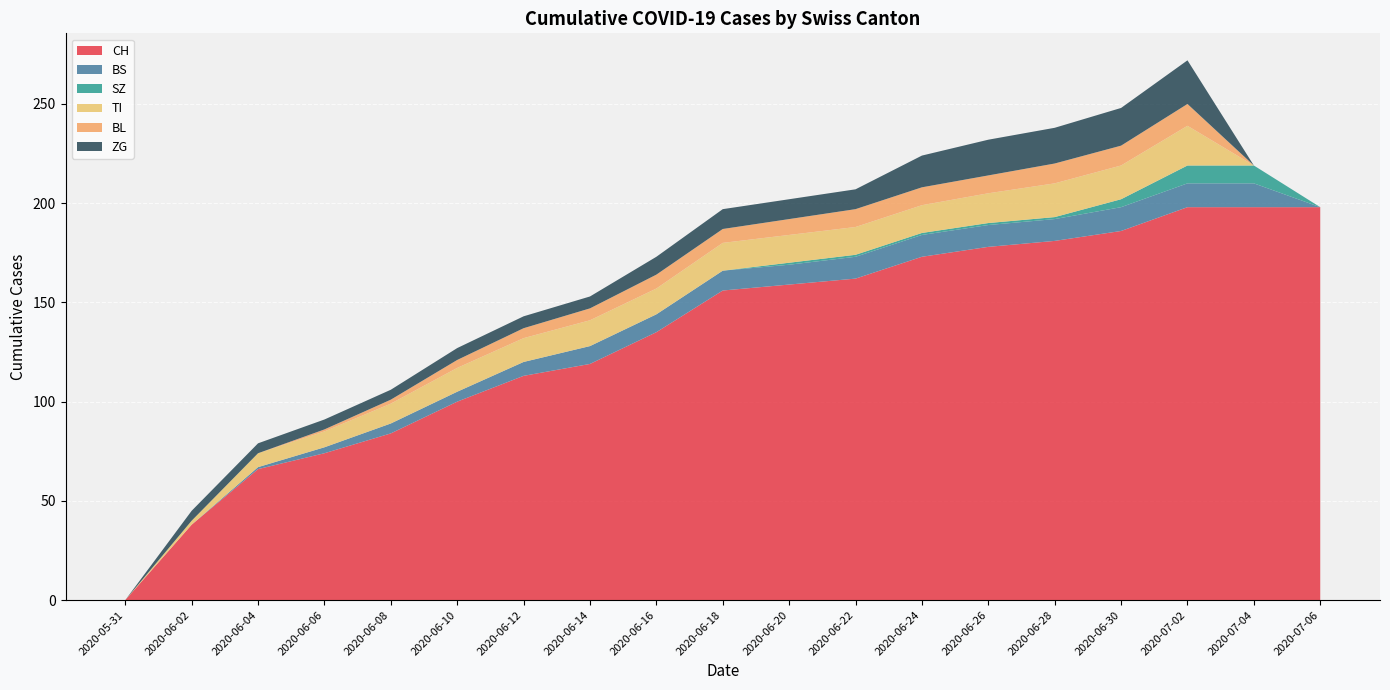

Reading right to left, extract all data points from this chart.

CH: 2020-07-06=198	2020-07-04=198	2020-07-02=198	2020-06-30=186	2020-06-28=181	2020-06-26=178	2020-06-24=173	2020-06-22=162	2020-06-20=159	2020-06-18=156	2020-06-16=135	2020-06-14=119	2020-06-12=113	2020-06-10=100	2020-06-08=84	2020-06-06=74	2020-06-04=66	2020-06-02=38	2020-05-31=0
BS: 2020-07-06=0	2020-07-04=12	2020-07-02=12	2020-06-30=12	2020-06-28=11	2020-06-26=11	2020-06-24=11	2020-06-22=11	2020-06-20=10	2020-06-18=10	2020-06-16=9	2020-06-14=9	2020-06-12=7	2020-06-10=5	2020-06-08=5	2020-06-06=3	2020-06-04=1	2020-06-02=0	2020-05-31=0
SZ: 2020-07-06=0	2020-07-04=9	2020-07-02=9	2020-06-30=4	2020-06-28=1	2020-06-26=1	2020-06-24=1	2020-06-22=1	2020-06-20=1	2020-06-18=0	2020-06-16=0	2020-06-14=0	2020-06-12=0	2020-06-10=0	2020-06-08=0	2020-06-06=0	2020-06-04=0	2020-06-02=0	2020-05-31=0
TI: 2020-07-06=0	2020-07-04=0	2020-07-02=20	2020-06-30=17	2020-06-28=17	2020-06-26=15	2020-06-24=14	2020-06-22=14	2020-06-20=14	2020-06-18=14	2020-06-16=13	2020-06-14=13	2020-06-12=12	2020-06-10=12	2020-06-08=10	2020-06-06=8	2020-06-04=7	2020-06-02=2	2020-05-31=0
BL: 2020-07-06=0	2020-07-04=0	2020-07-02=11	2020-06-30=10	2020-06-28=10	2020-06-26=9	2020-06-24=9	2020-06-22=9	2020-06-20=8	2020-06-18=7	2020-06-16=7	2020-06-14=6	2020-06-12=5	2020-06-10=4	2020-06-08=2	2020-06-06=1	2020-06-04=0	2020-06-02=0	2020-05-31=0
ZG: 2020-07-06=0	2020-07-04=0	2020-07-02=22	2020-06-30=19	2020-06-28=18	2020-06-26=18	2020-06-24=16	2020-06-22=10	2020-06-20=10	2020-06-18=10	2020-06-16=9	2020-06-14=6	2020-06-12=6	2020-06-10=6	2020-06-08=5	2020-06-06=5	2020-06-04=5	2020-06-02=5	2020-05-31=0